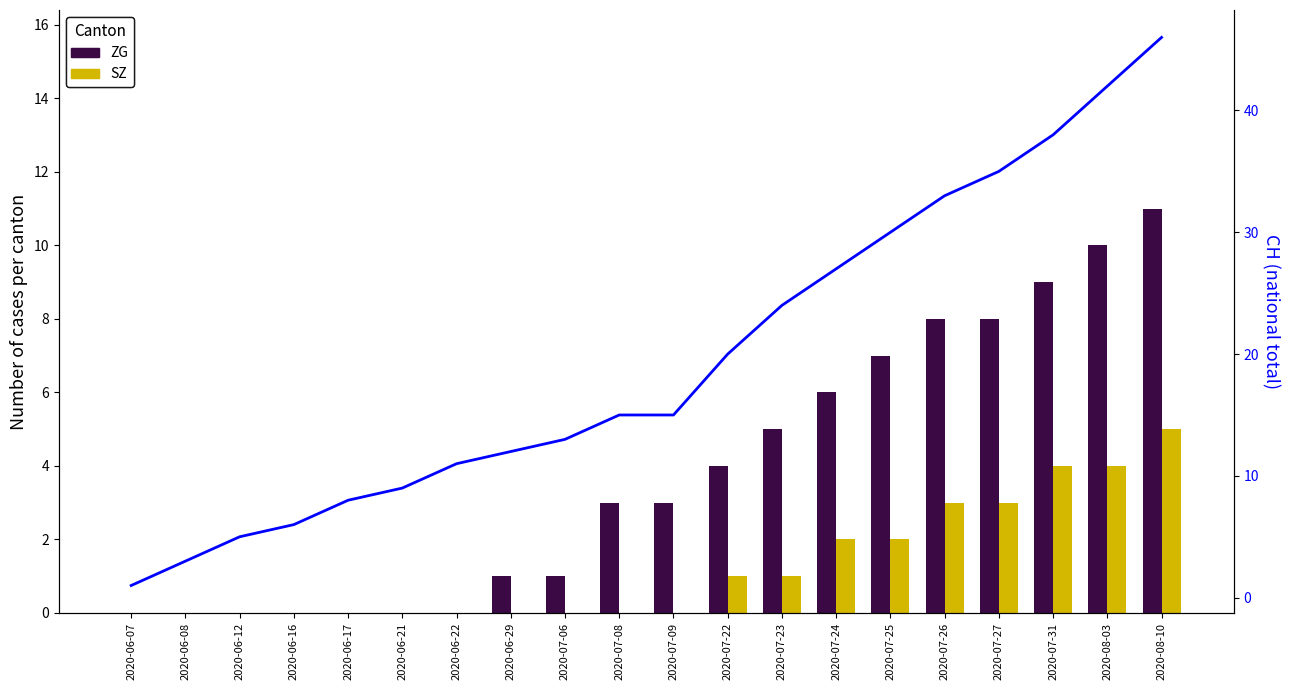

Where is CH nearest to the value 23?

2020-07-23